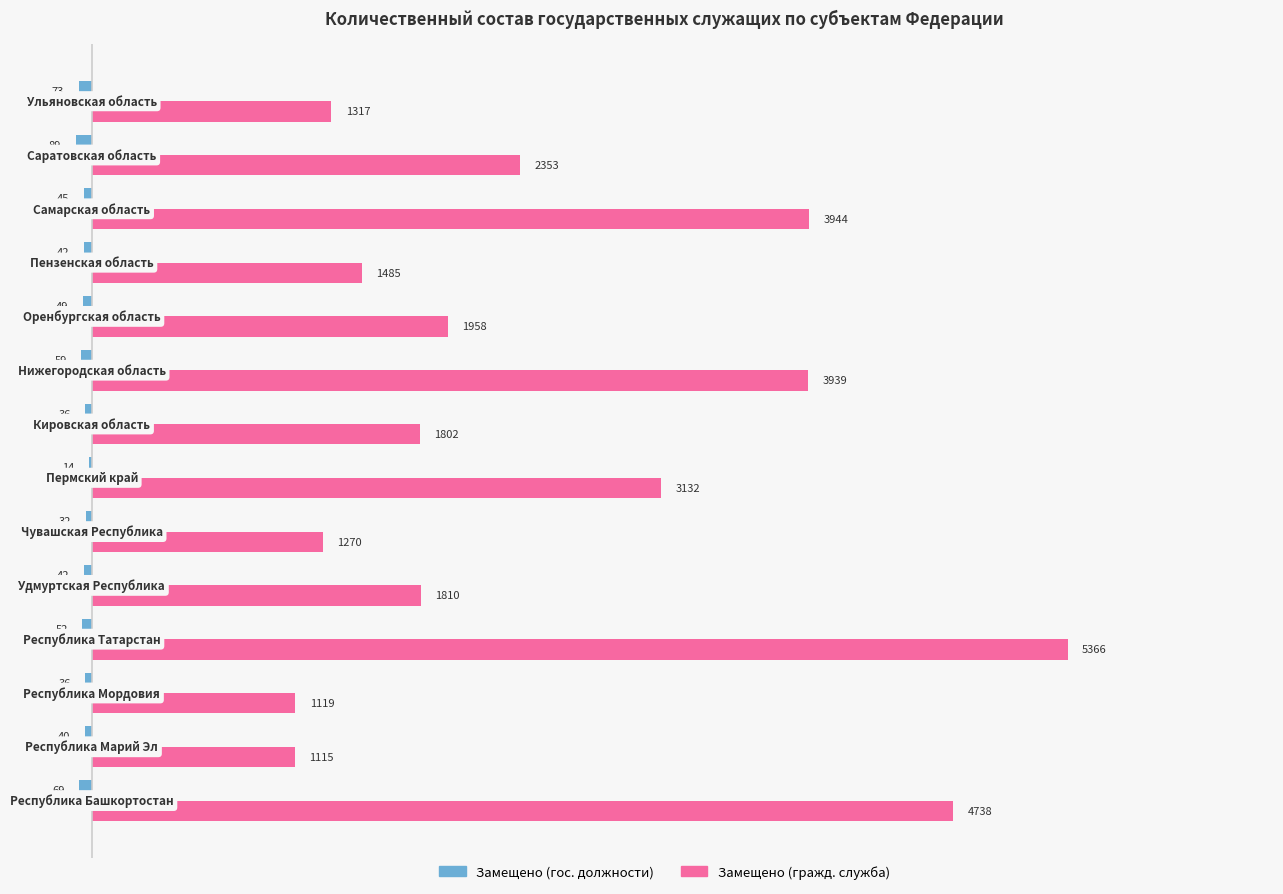

Which series has the largest total across all categories?

Замещено (гражд. служба)